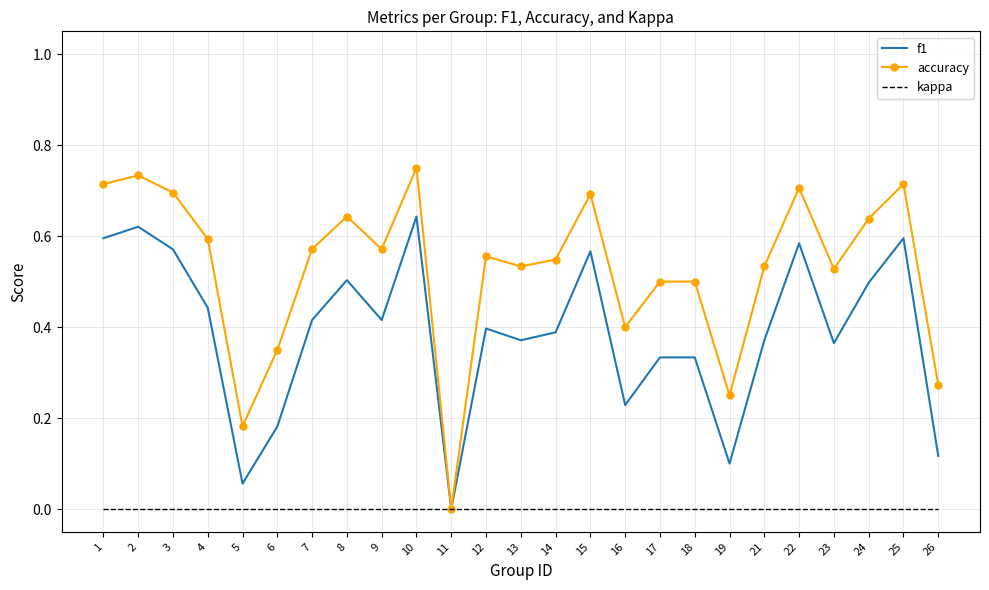

List the series in order of their overall mean, lowest first.

kappa, f1, accuracy